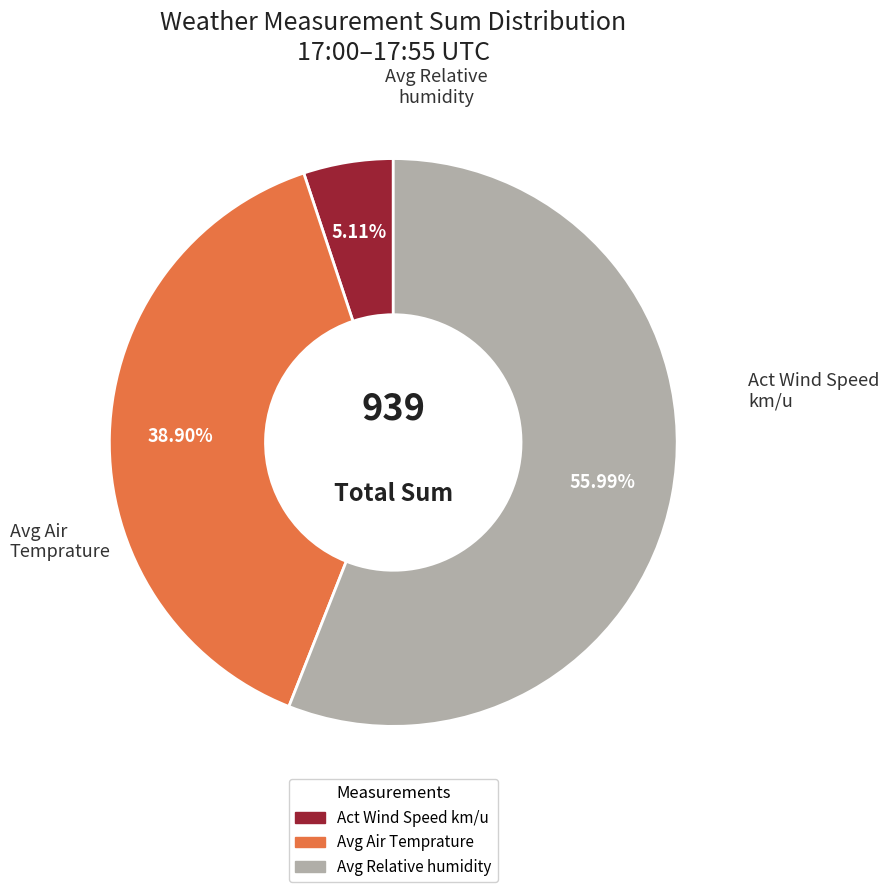

What percentage is NOT represented by Avg Relative humidity?

44.0%